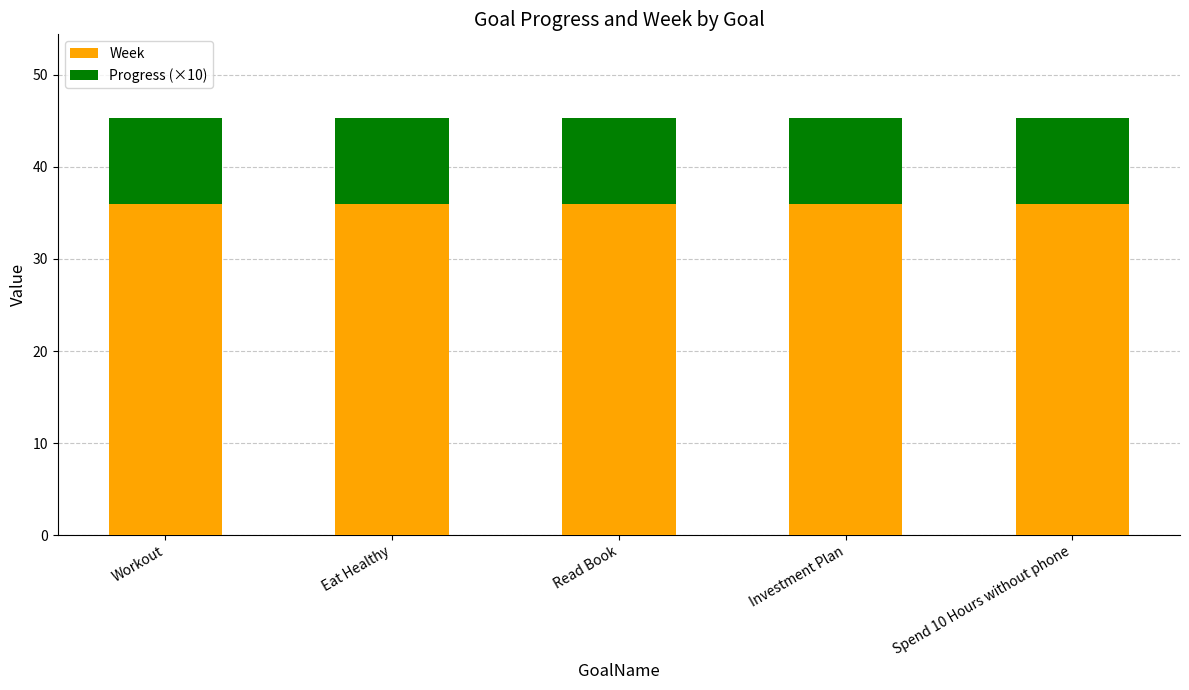

What is the total value across all series at Read Book?

45.3